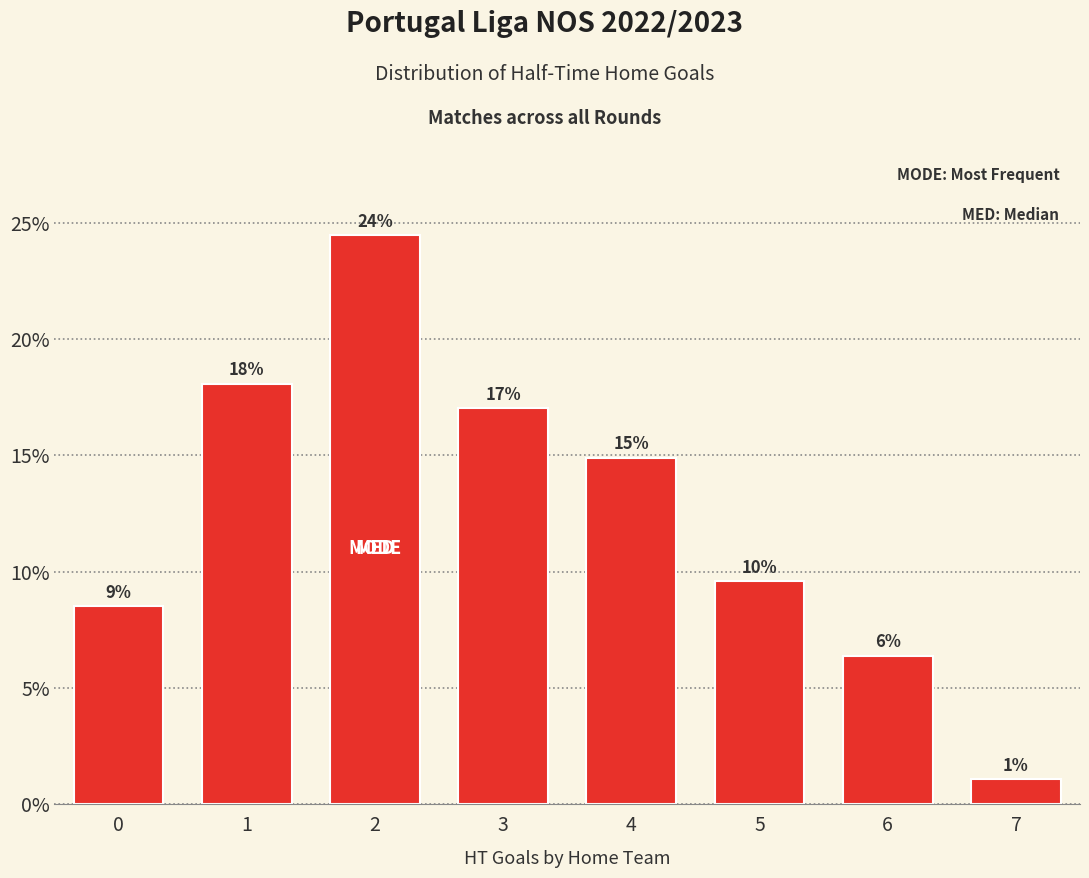

List the labels in order of value, smallest first.

7, 6, 0, 5, 4, 3, 1, 2